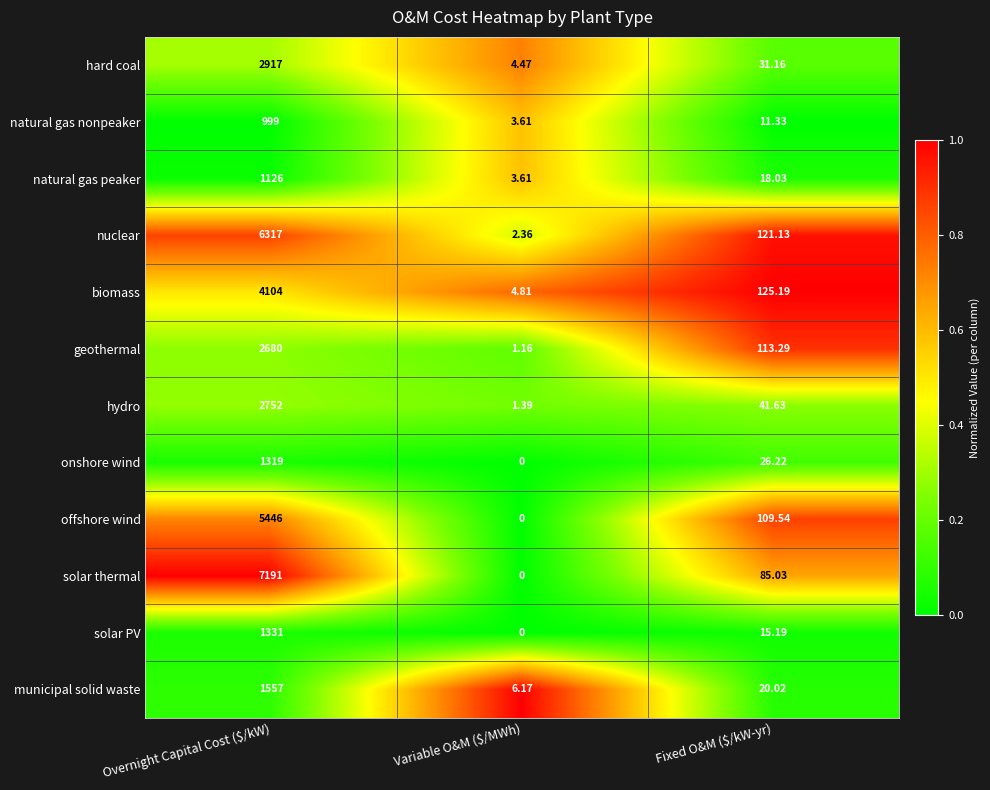

Which series has the largest range (max minus min)?

solar thermal